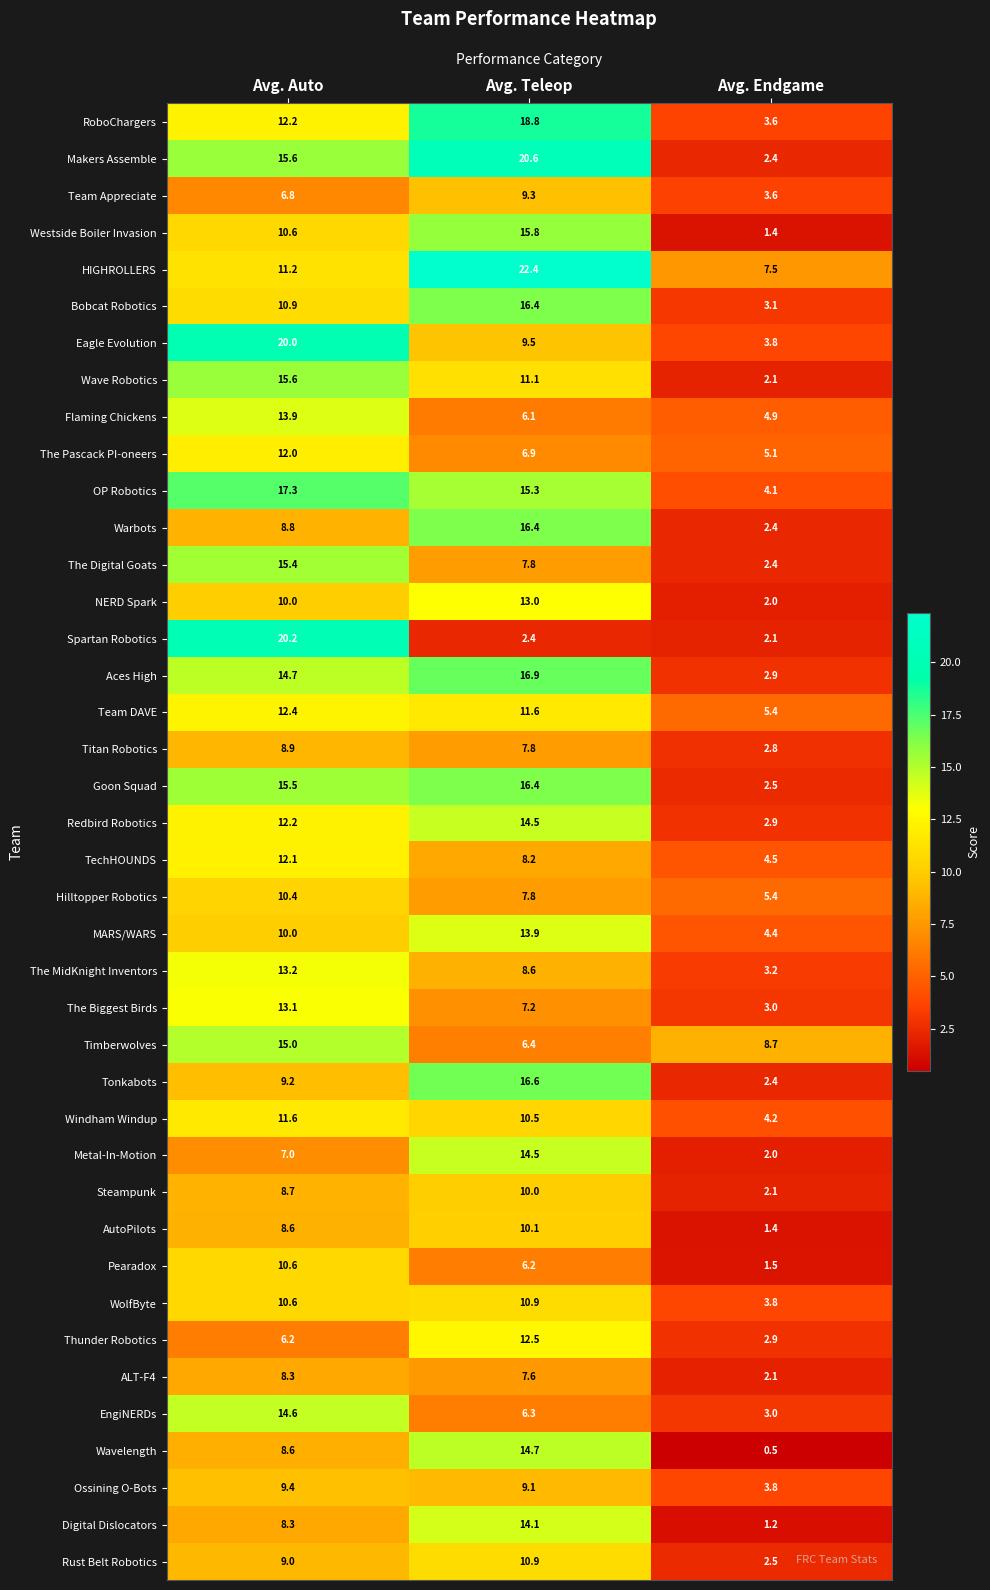

Between Avg. Teleop and Avg. Endgame, which series saw the biggest shift?

Makers Assemble